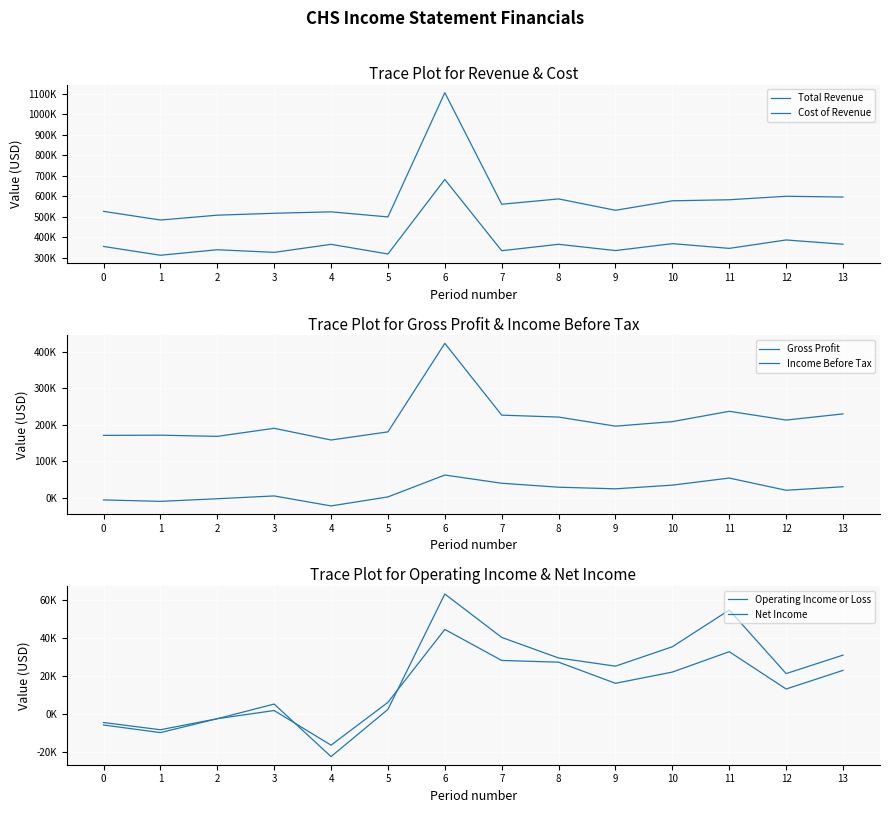

The Operating Income or Loss series shows -9600 at 1. True or false?

True